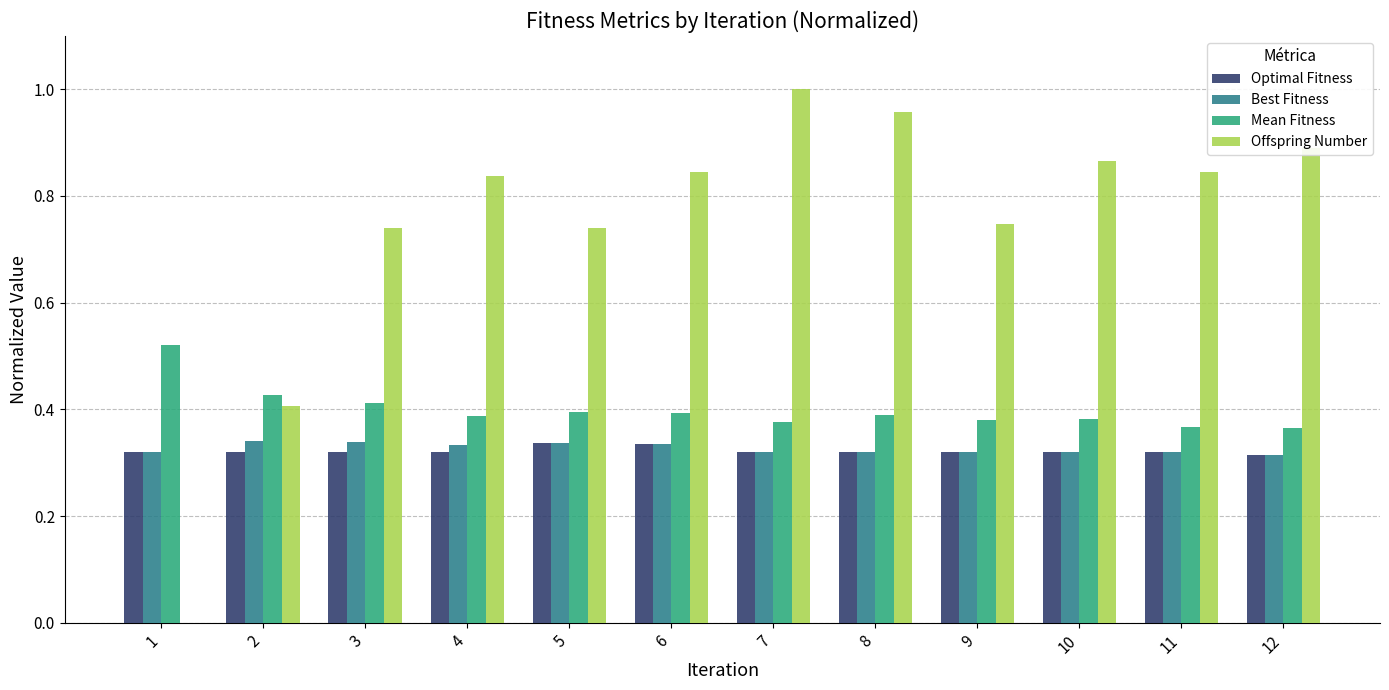

How many groups of bars are there?

12